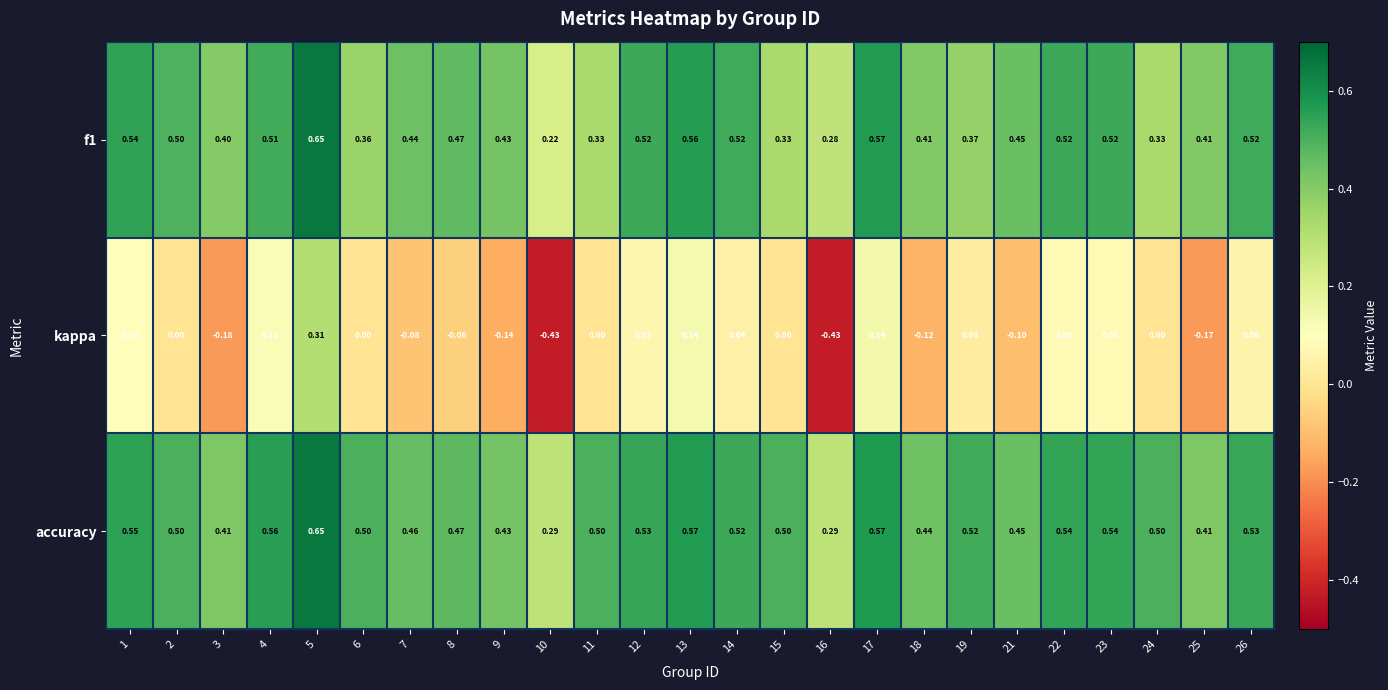

Which series changed the most between 12 and 26?

kappa